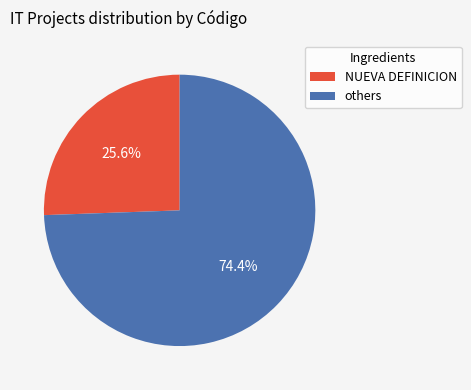

Does any single category account for the majority?

Yes